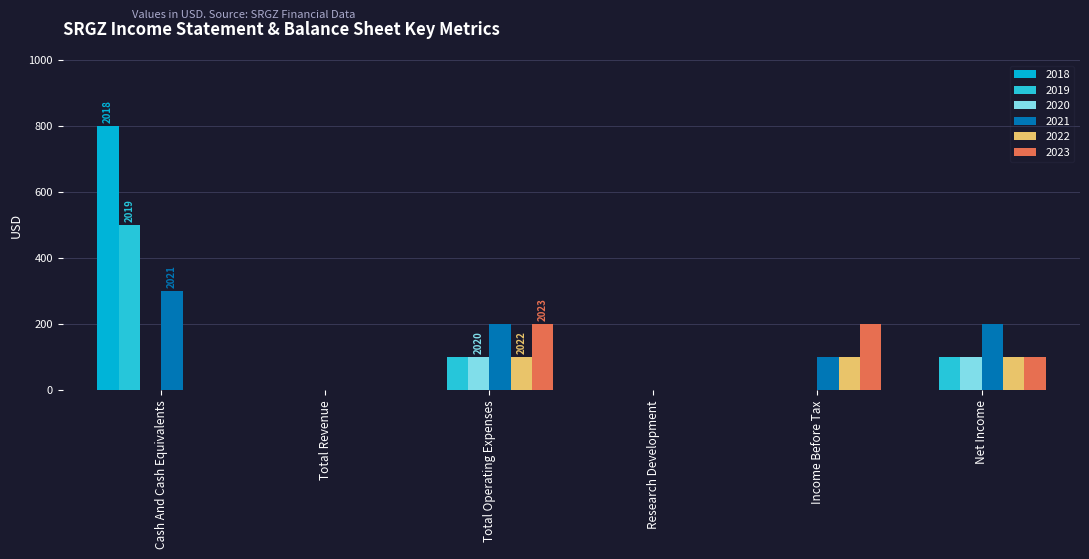

Between Cash And Cash Equivalents and Income Before Tax, which series saw the biggest shift?

2018